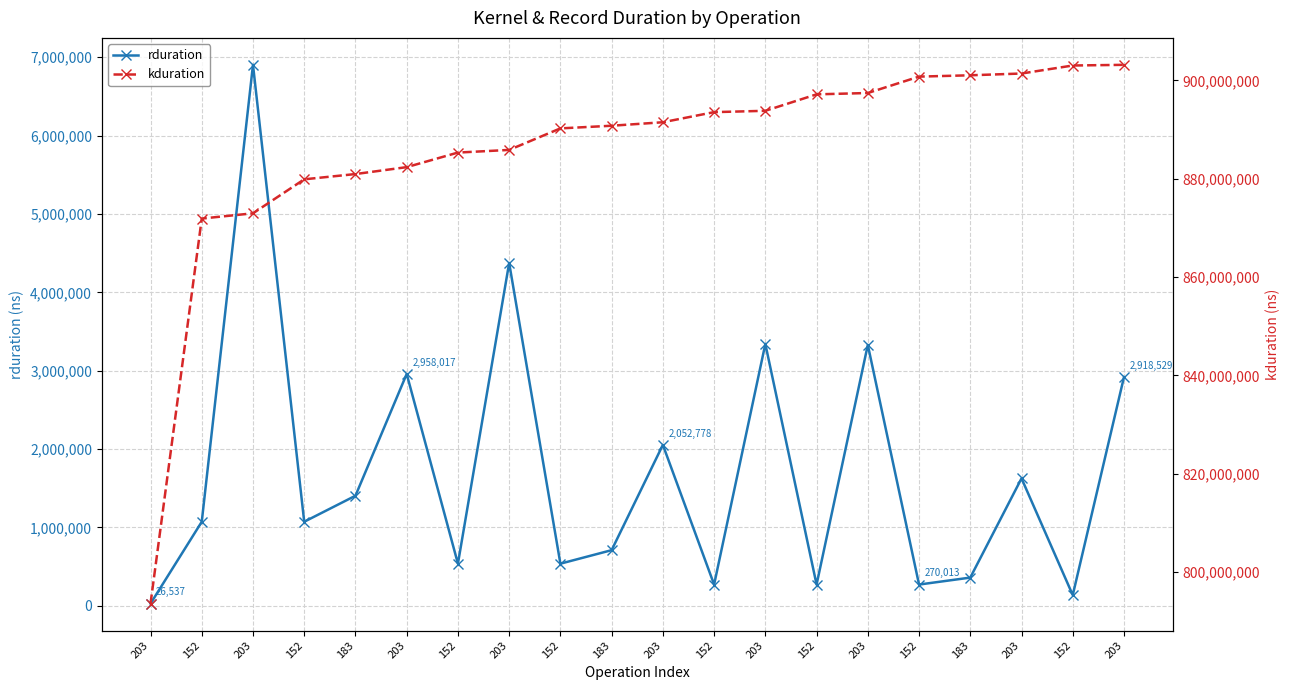

Reading left to right, transcribe all the data shown in this chart.

rduration: 203=26537	152=1071220	203=6903386	152=1071604	183=1403538	203=2958017	152=536858	203=4375058	152=536570	183=708889	203=2052778	152=269949	203=3341021	152=269725	203=3328829	152=270013	183=358813	203=1625104	152=135806	203=2918529
kduration: 203=793590518	152=871887452	203=872959664	152=879868297	183=880940637	203=882344911	152=885308016	203=885845707	152=890225821	183=890763191	203=891473072	152=893530522	203=893801400	152=897147189	203=897418226	152=900751887	183=901022668	203=901382376	152=903012184	203=903148982